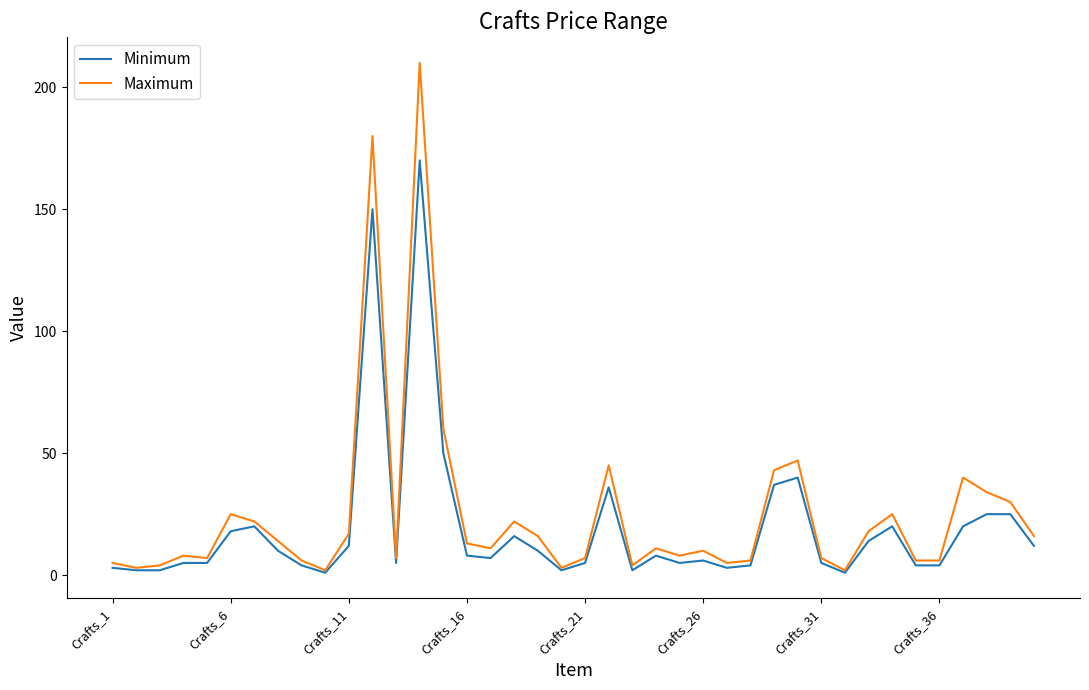

Which series has the widest spread of values?

Maximum